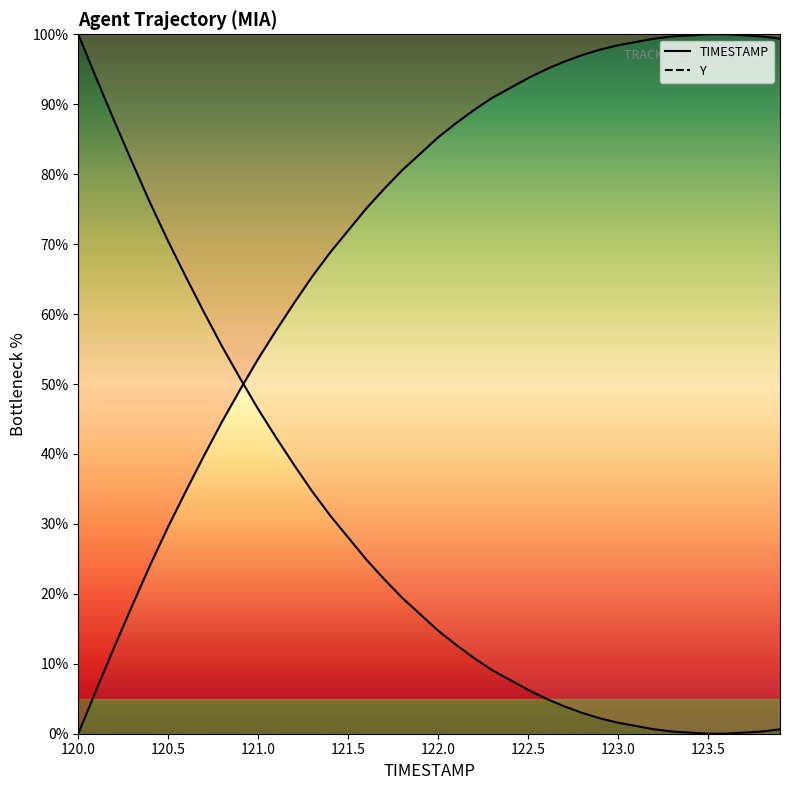

True or false: the data has more than 2 interior local peaks.

False